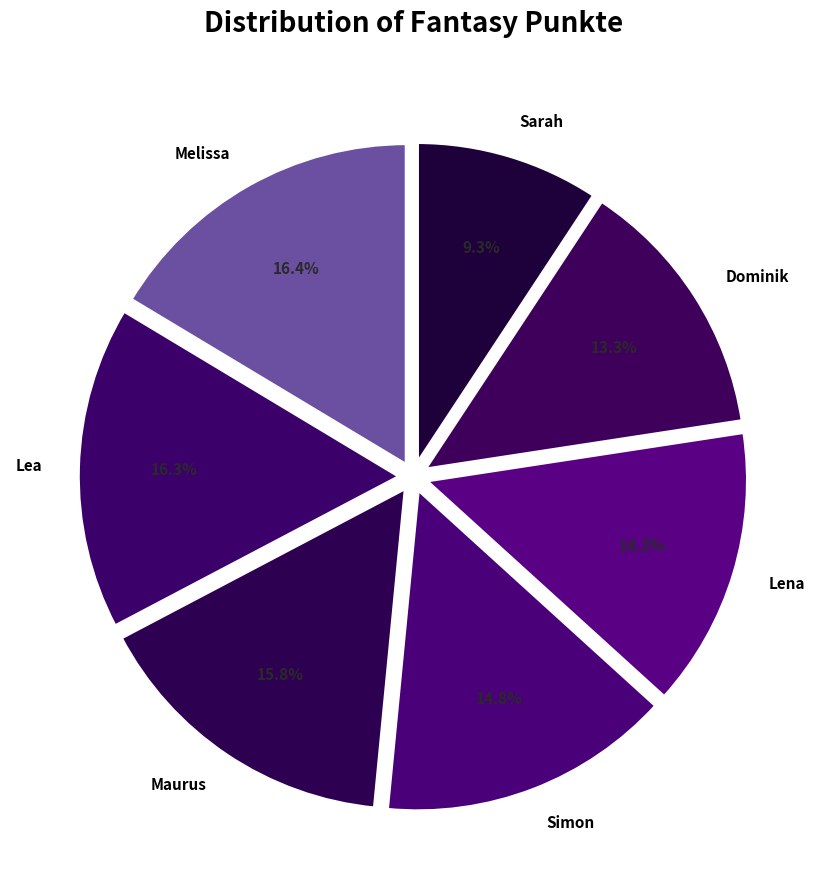

Is there a majority slice in this chart?

No